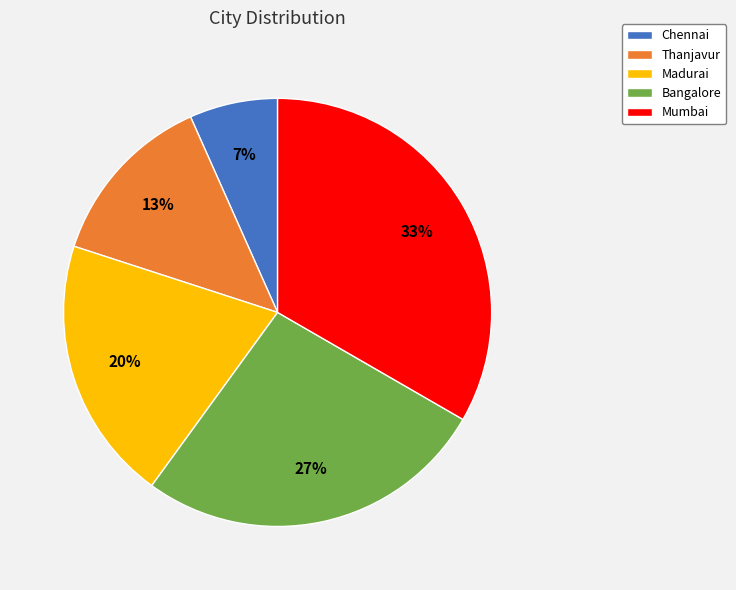

True or false: Chennai accounts for 17% of the total.

False